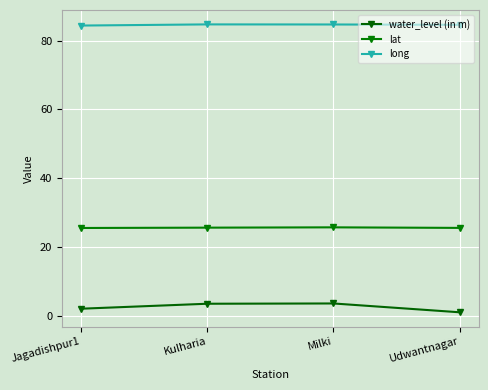

What is the difference between the maximum and second lowest values in the water_level (in m) series?

1.5